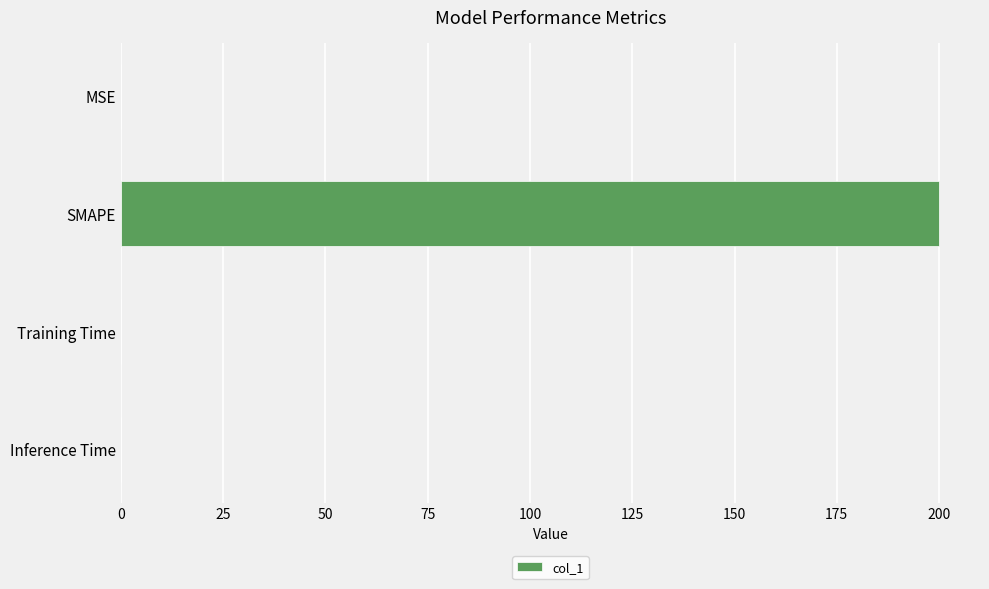

What is the maximum value shown in the chart?

200.0